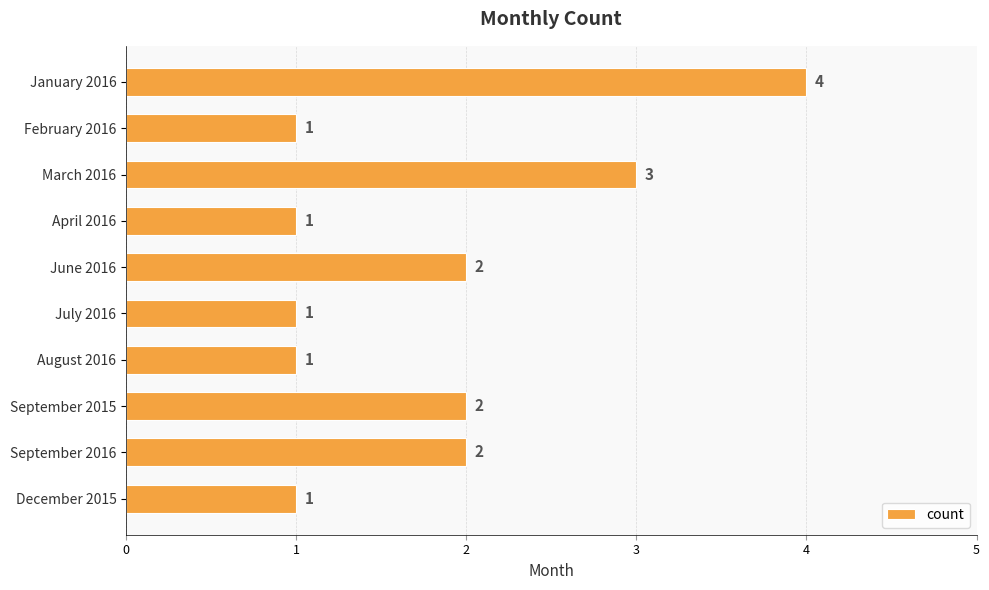

The chart shows a value of 5 at March 2016. True or false?

False